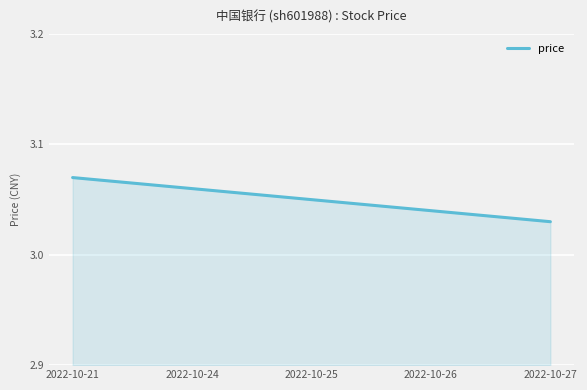

The chart shows a value of 1.9 at 2022-10-26. True or false?

False